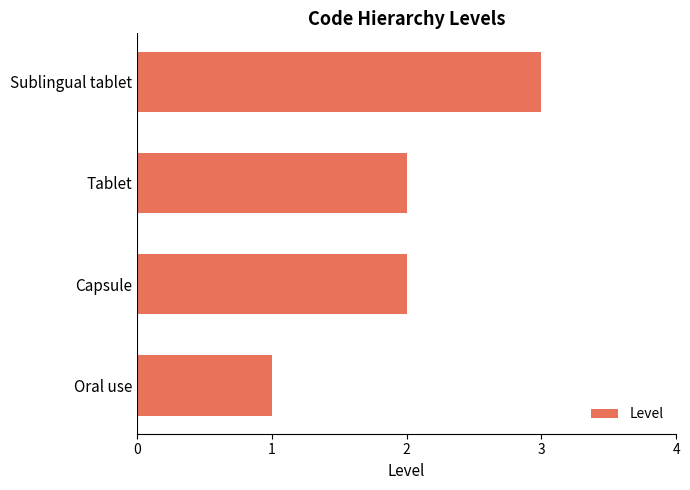

How many values are between 2 and 3?

3